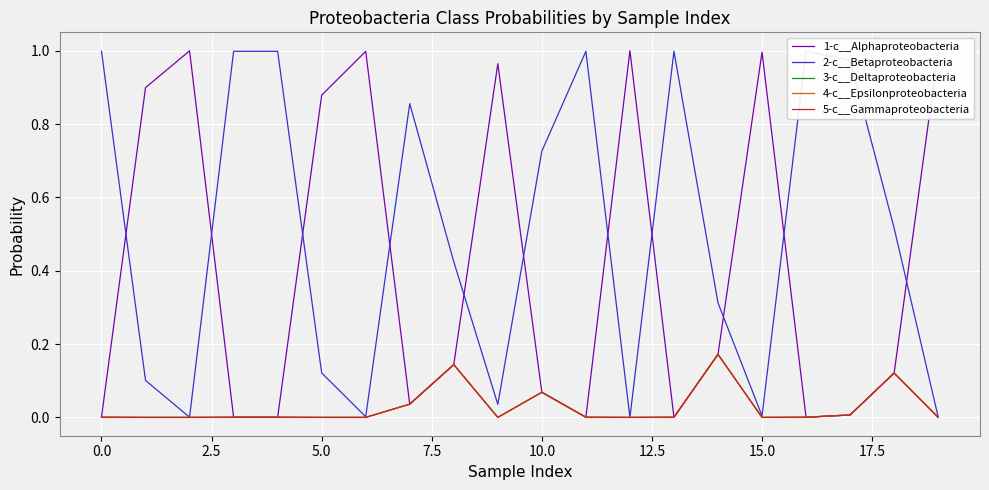

True or false: 5-c__Gammaproteobacteria and 4-c__Epsilonproteobacteria intersect in this chart.

False